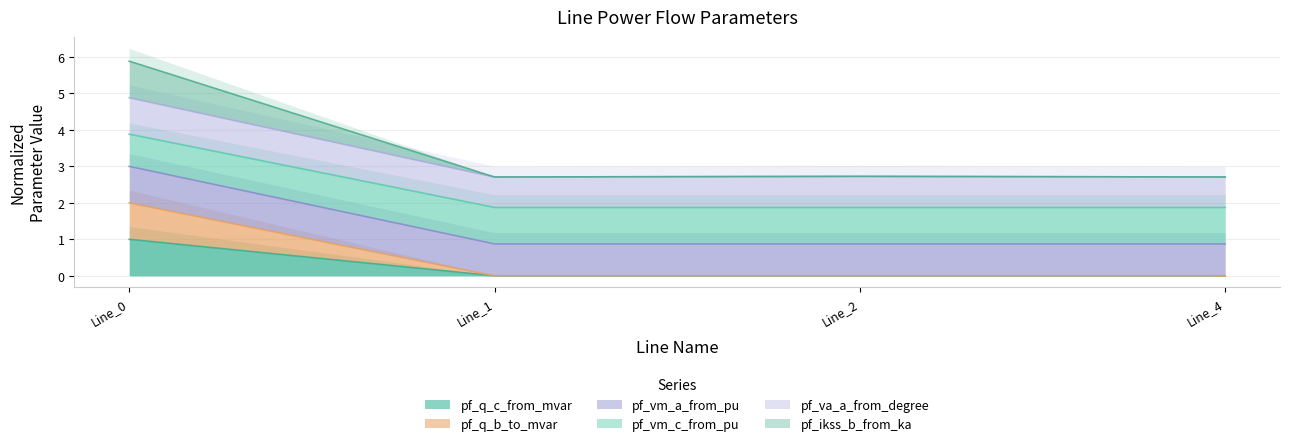

At which category does the chart reach its minimum across all series?

Line_4